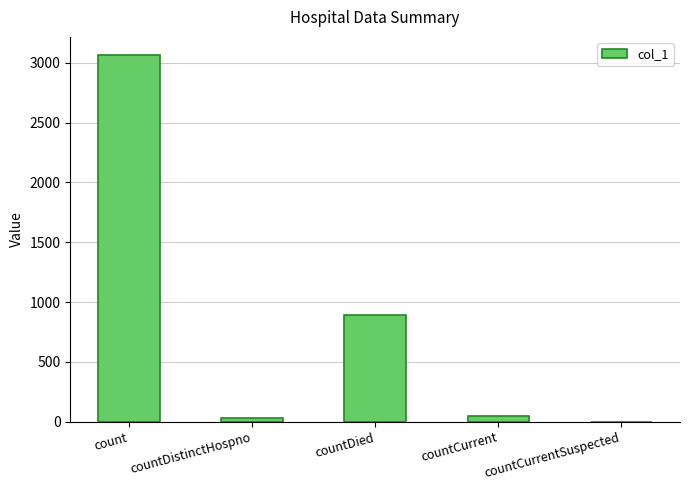

What is the change in value from countDistinctHospno to countDied?

+865